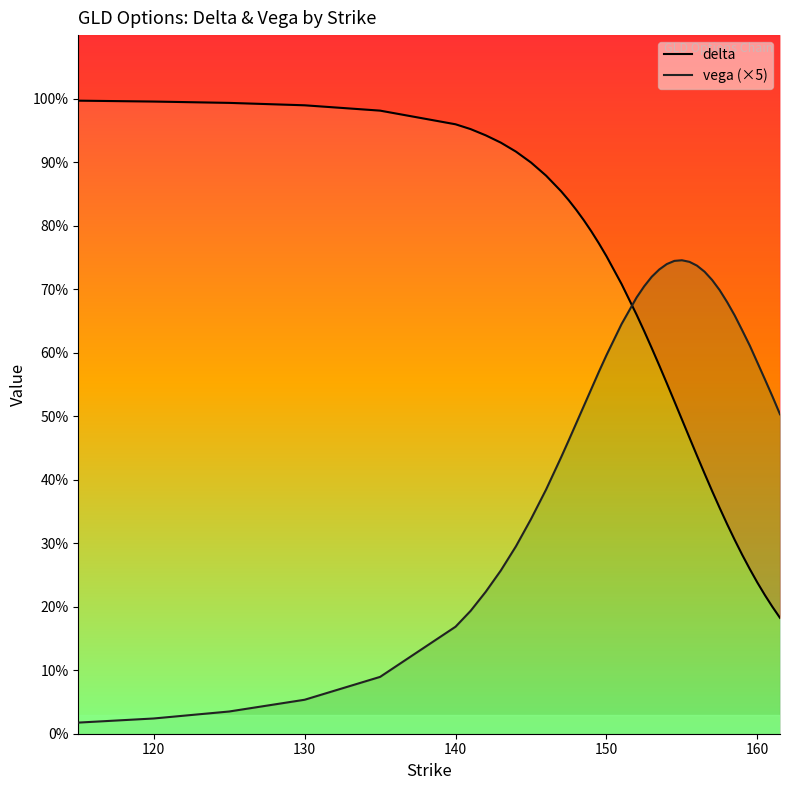

What are all the series names shown in the legend?

delta, vega (×5)